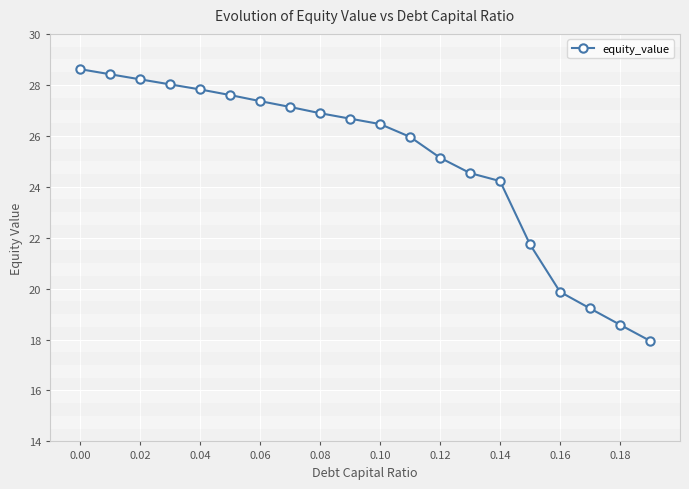

What is the value of the 15th point from the left?

24.2